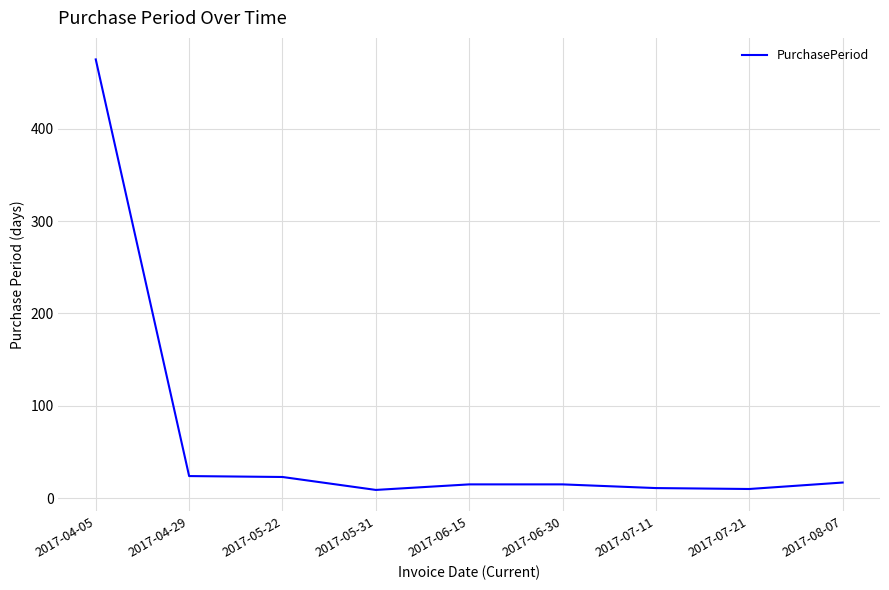

At which label does the data first exceed 15?

2017-04-05